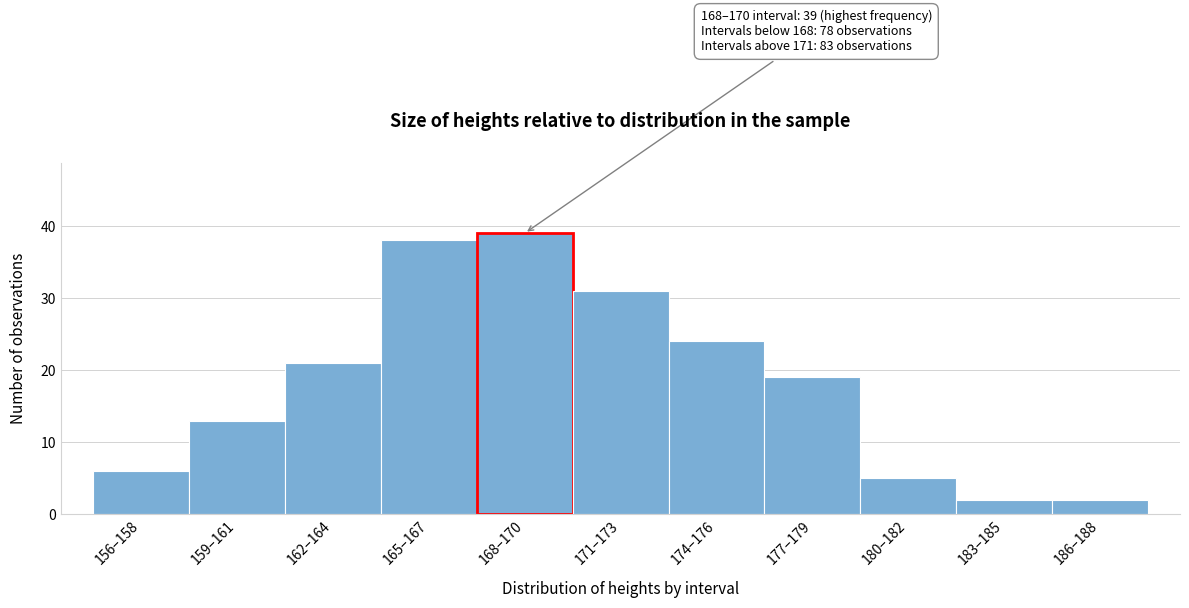

Reading right to left, list all the values displayed in this chart.

186–188=2	183–185=2	180–182=5	177–179=19	174–176=24	171–173=31	168–170=39	165–167=38	162–164=21	159–161=13	156–158=6